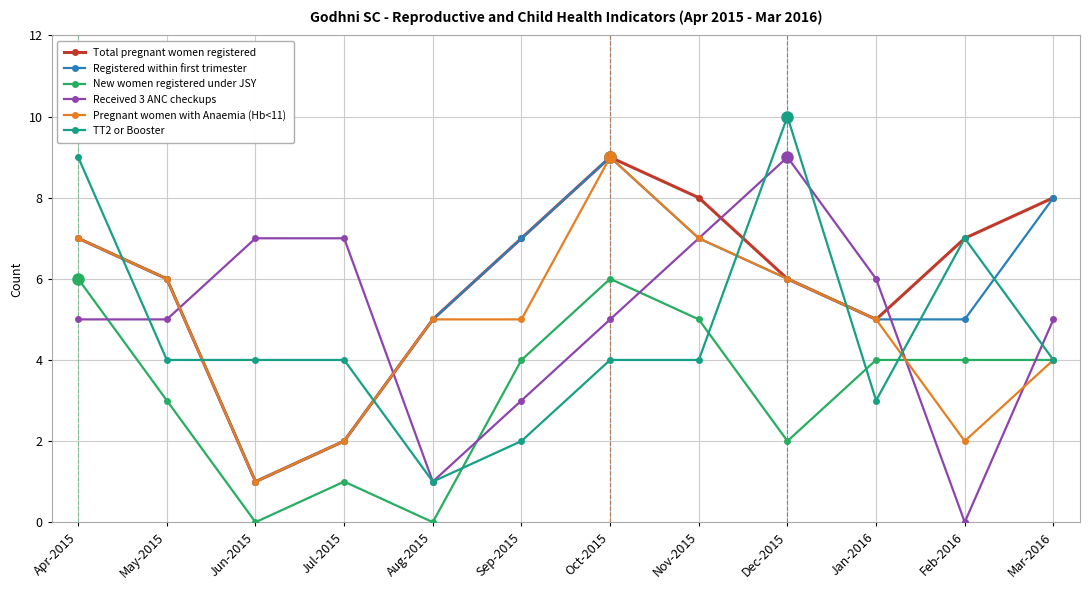

What are all the series names shown in the legend?

Total pregnant women registered, Registered within first trimester, New women registered under JSY, Received 3 ANC checkups, Pregnant women with Anaemia (Hb<11), TT2 or Booster